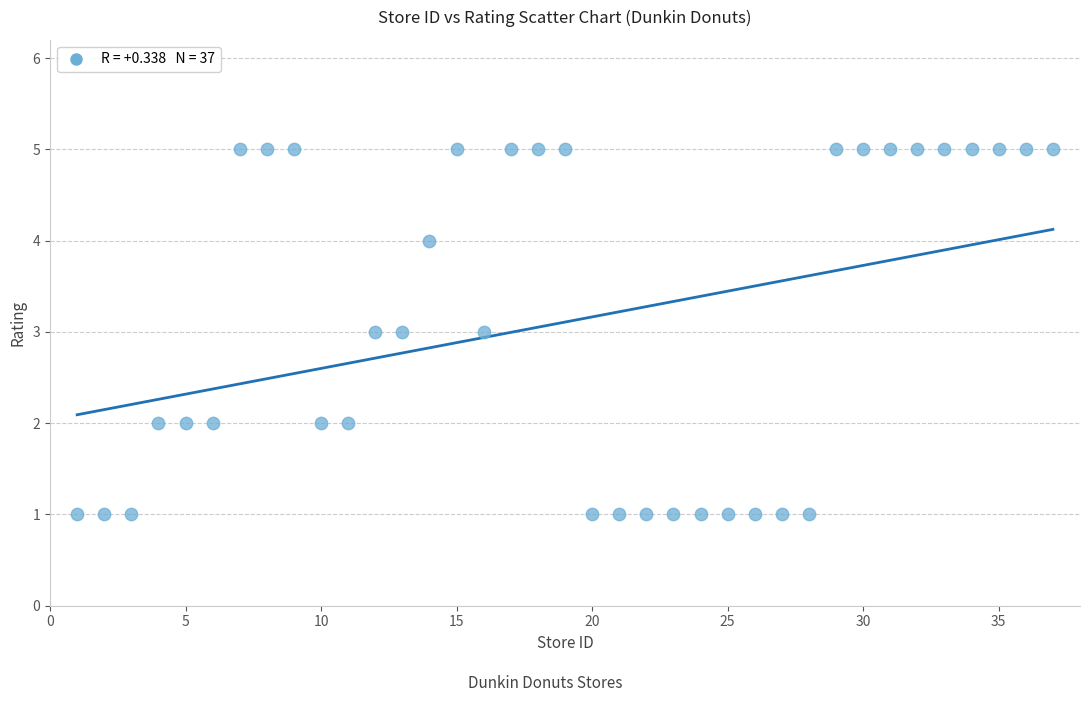

What is the range of Y values (max minus min)?

4